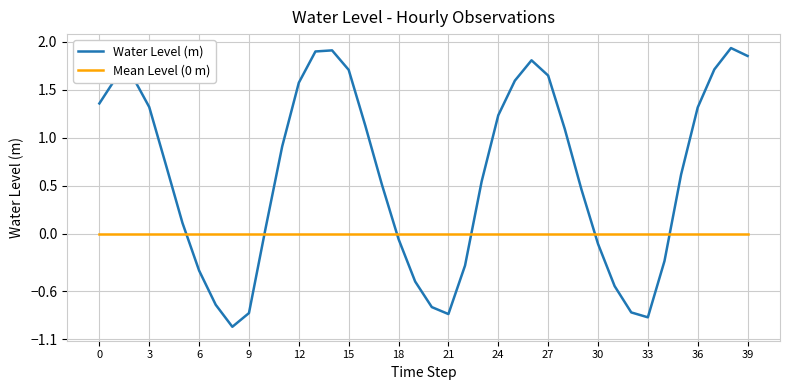

Which series has the widest spread of values?

Water Level (m)